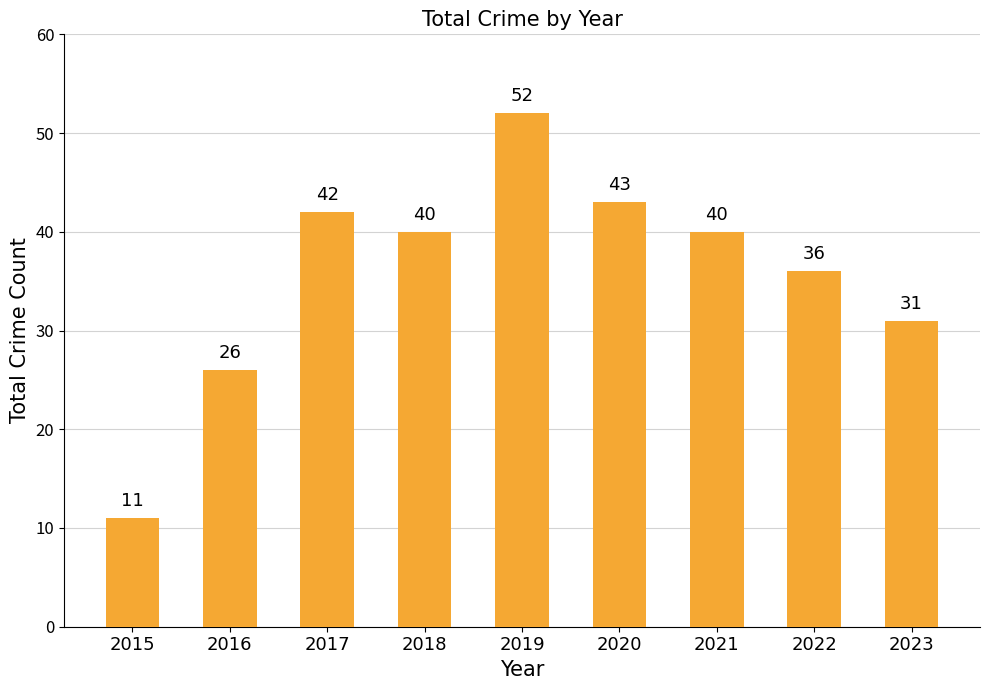

What is the value of the 9th bar from the left?

31